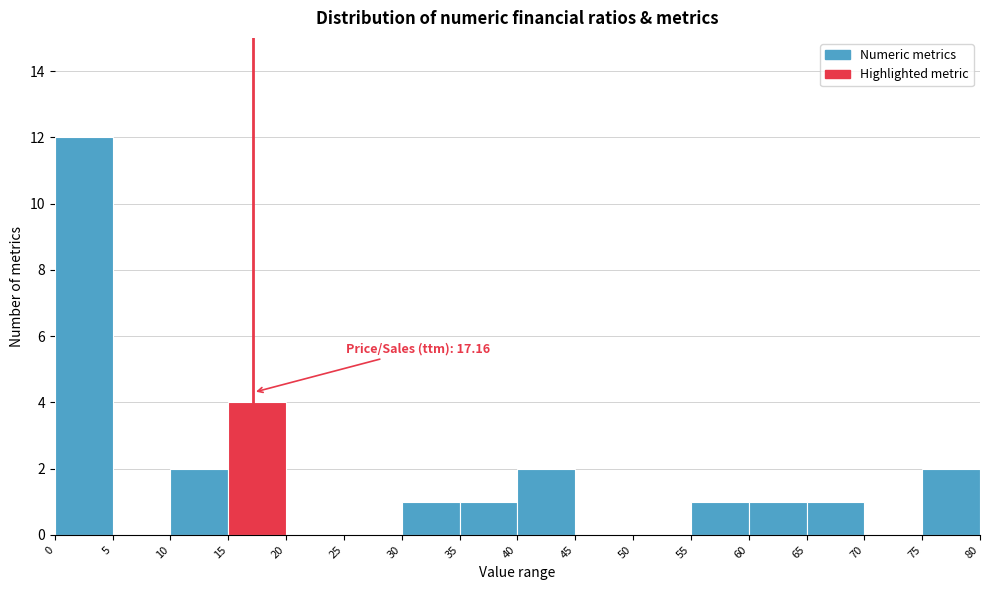

Over which range of the x-axis is the bar tallest?

0 to 5